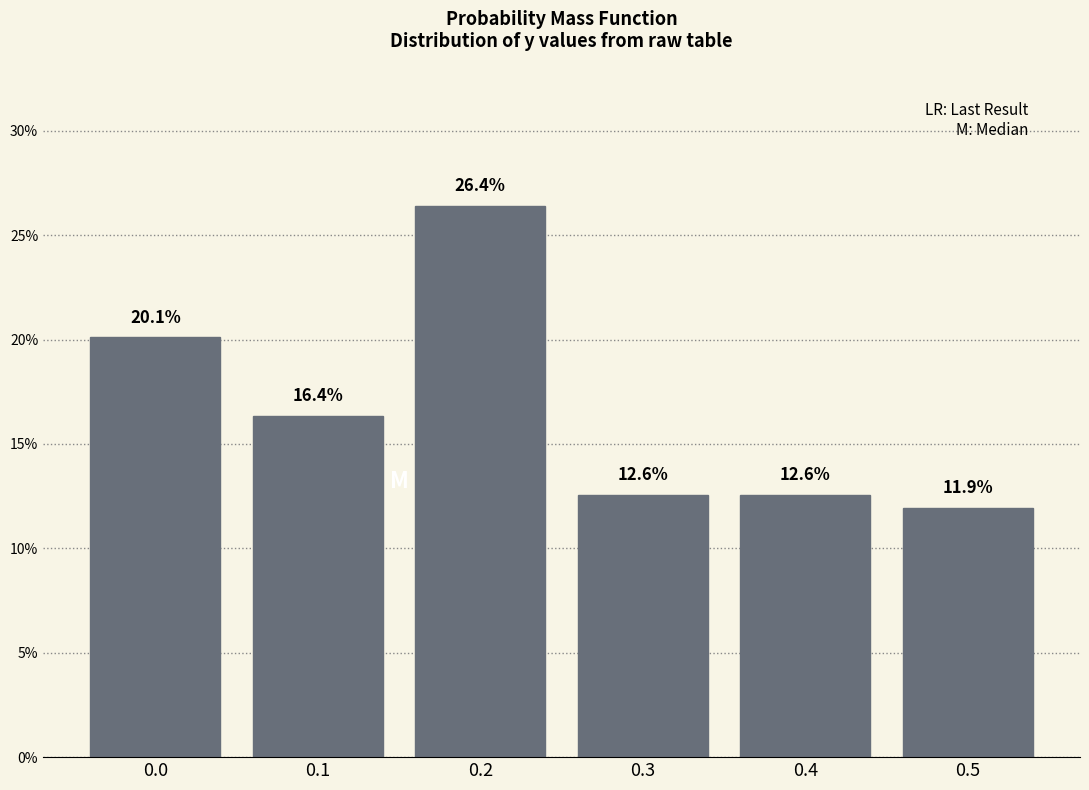

Reading right to left, transcribe all the data shown in this chart.

0.5=11.9	0.4=12.6	0.3=12.6	0.2=26.4	0.1=16.4	0.0=20.1